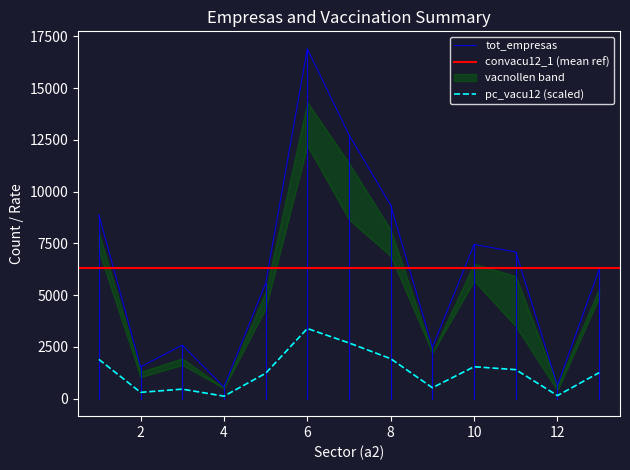

Reading left to right, list all the values displayed in this chart.

tot_empresas: 1=8880.7	2=1539.8	3=2588.6	4=567.0	5=5573.0	6=16903.0	7=12747.0	8=9345.0	9=2478.0	10=7452.0	11=7088.9	12=634.1	13=6255.0
convacu12_1: 1=8025.2	2=1291.3	3=1944.3	4=512.2	5=5176.1	6=14326.1	7=11380.4	8=8160.9	9=2236.9	10=6522.4	11=5923.4	12=627.3	13=5313.7
convacu12_2: 1=855.5	2=248.4	3=644.3	4=54.8	5=396.9	6=2576.9	7=1366.6	8=1184.1	9=241.1	10=929.6	11=1165.5	12=6.8	13=941.3
vacnollen_1: 1=7125.2	2=1040.1	3=1631.2	4=497.1	5=4362.8	6=12226.7	7=8648.6	8=6891.3	9=2217.9	10=5691.0	11=3498.6	12=391.4	13=4895.3
vacnollen_2: 1=1755.5	2=499.6	3=957.4	4=69.9	5=1210.2	6=4676.3	7=4098.4	8=2453.7	9=260.1	10=1761.0	11=3590.3	12=242.7	13=1359.7
pc_vacu12: 1=0.1	2=0.0	3=0.0	4=0.0	5=0.1	6=0.2	7=0.2	8=0.1	9=0.0	10=0.1	11=0.1	12=0.0	13=0.1